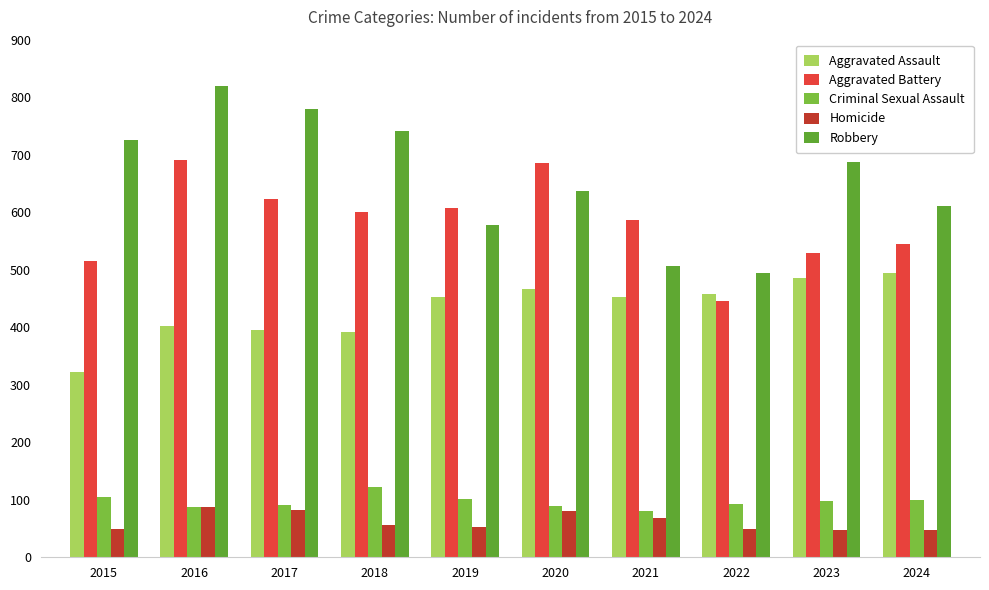

True or false: Aggravated Battery has a value of 545 at 2024.

True